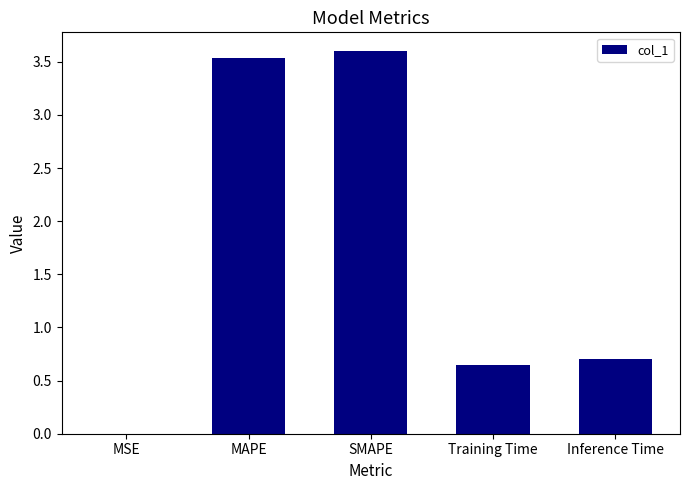

What is the maximum value shown in the chart?

3.6